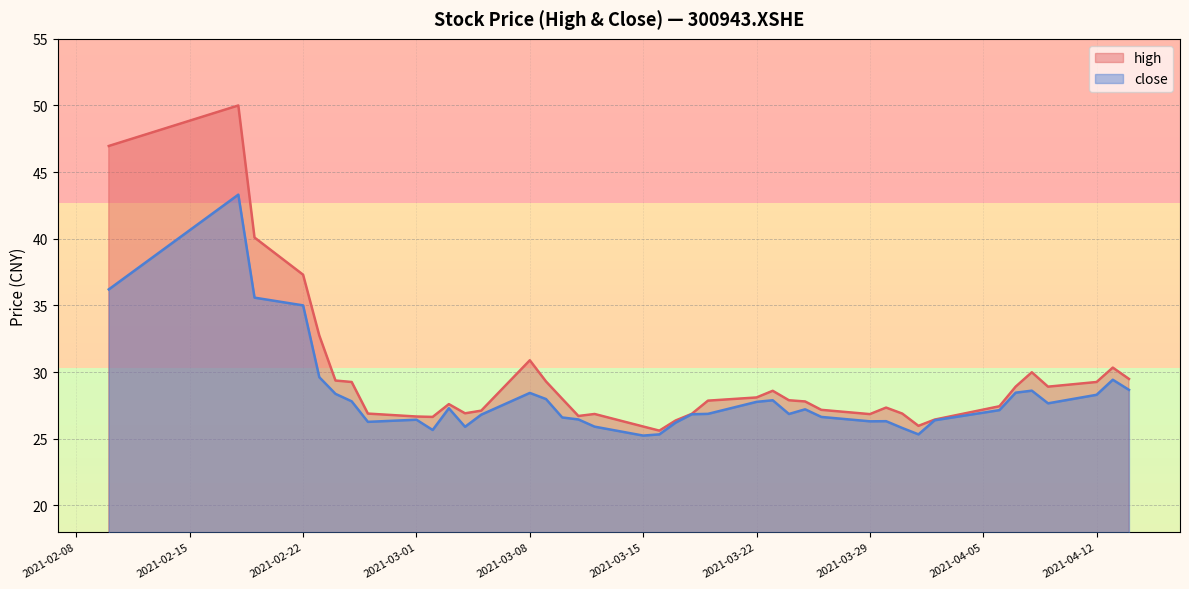

Between 2021-03-01 and 2021-03-15, which series saw the biggest shift?

close